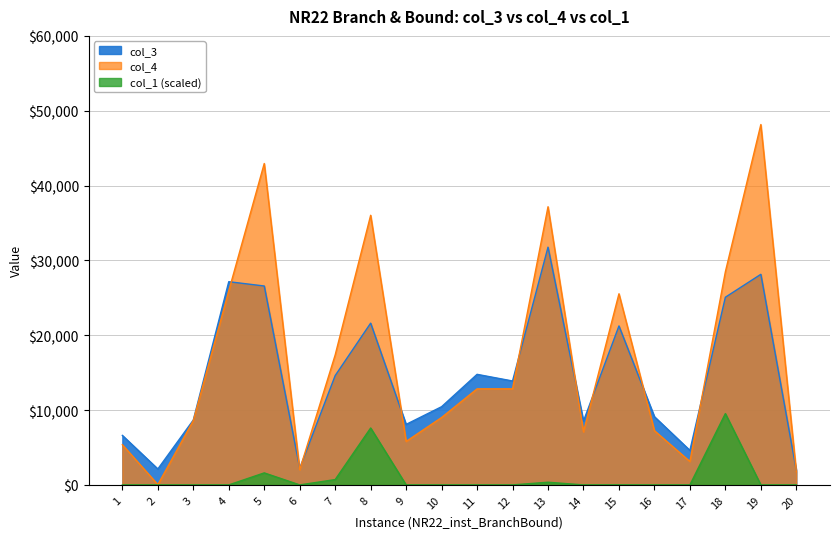

How many lines are shown in the chart?

3